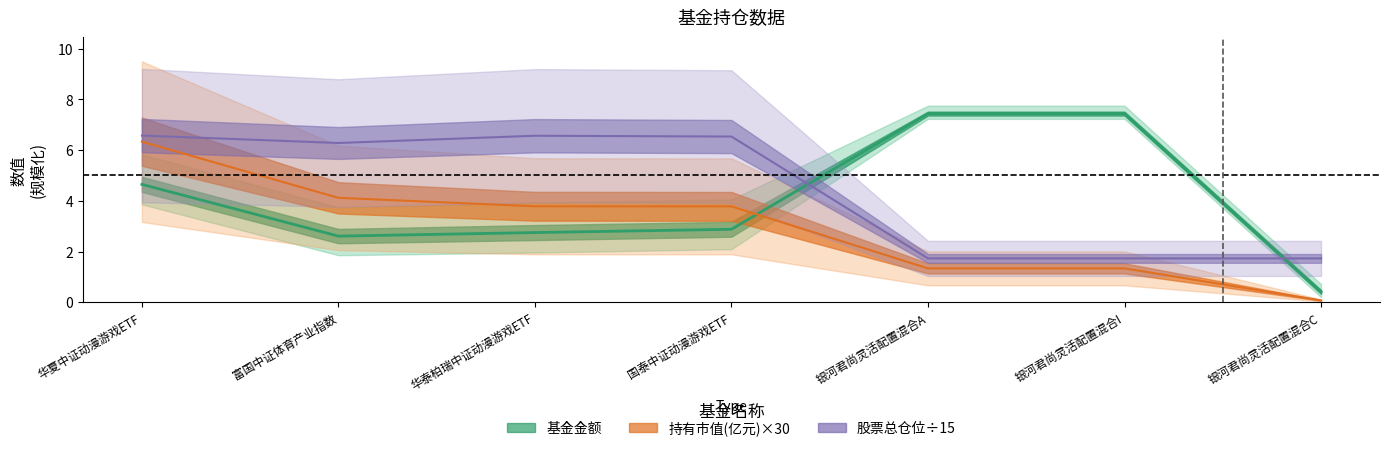

What is the sum of the 基金金额 values at 华夏中证动漫游戏ETF and 银河君尚灵活配置混合C?

5.1